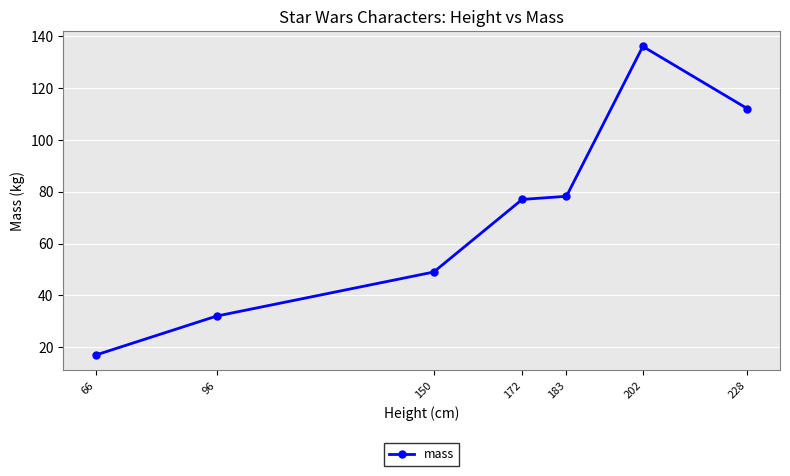

How many values are below 77?

3